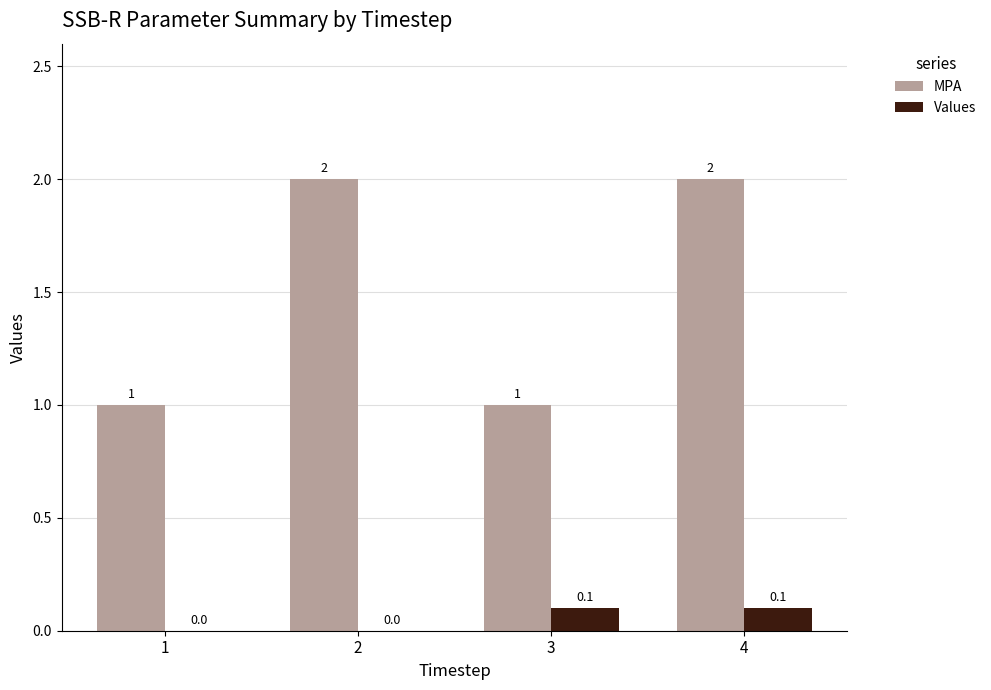

What is the maximum value for MPA?

2.0